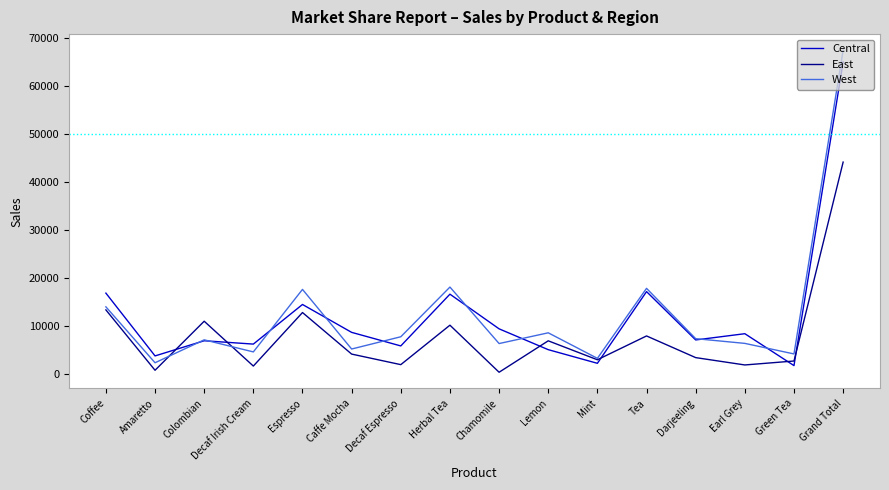

True or false: West has a value of 4564 at Decaf Irish Cream.

True